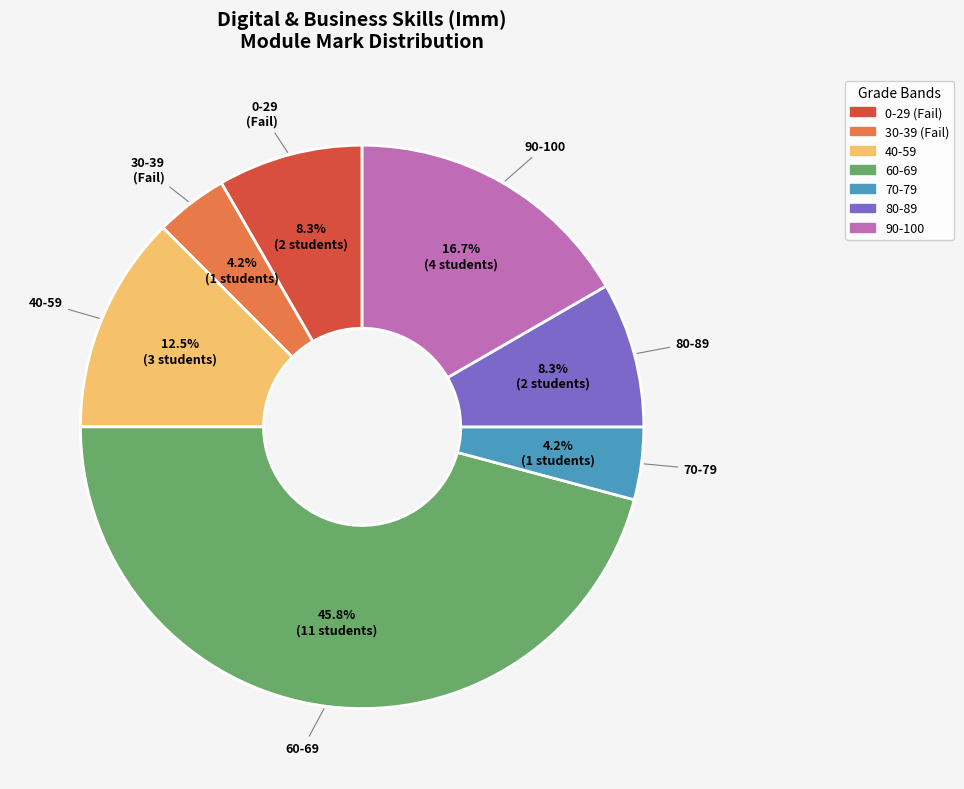

Is there a majority slice in this chart?

No